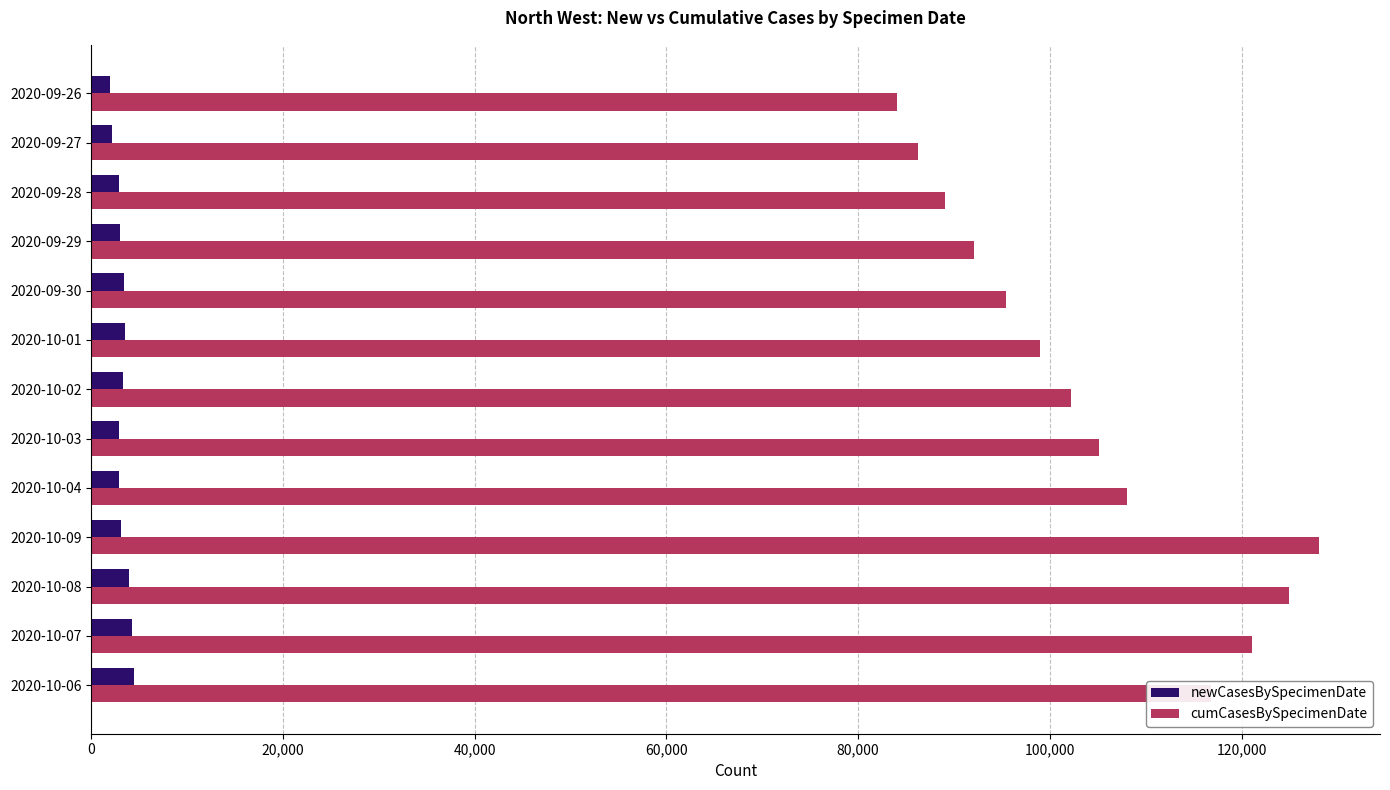

What is the greatest value displayed?

128039